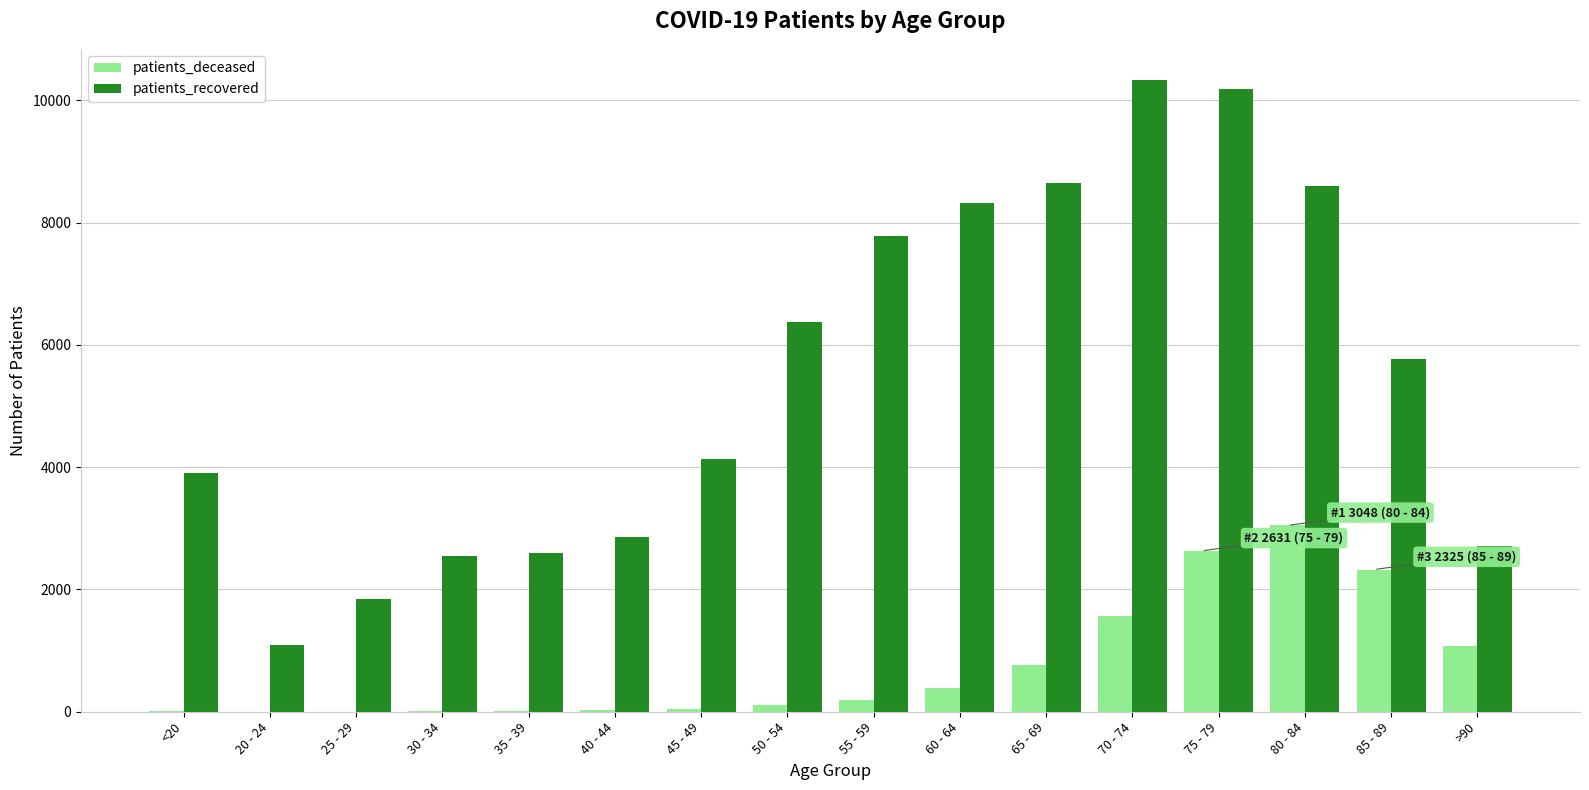

How many series are shown in this chart?

2